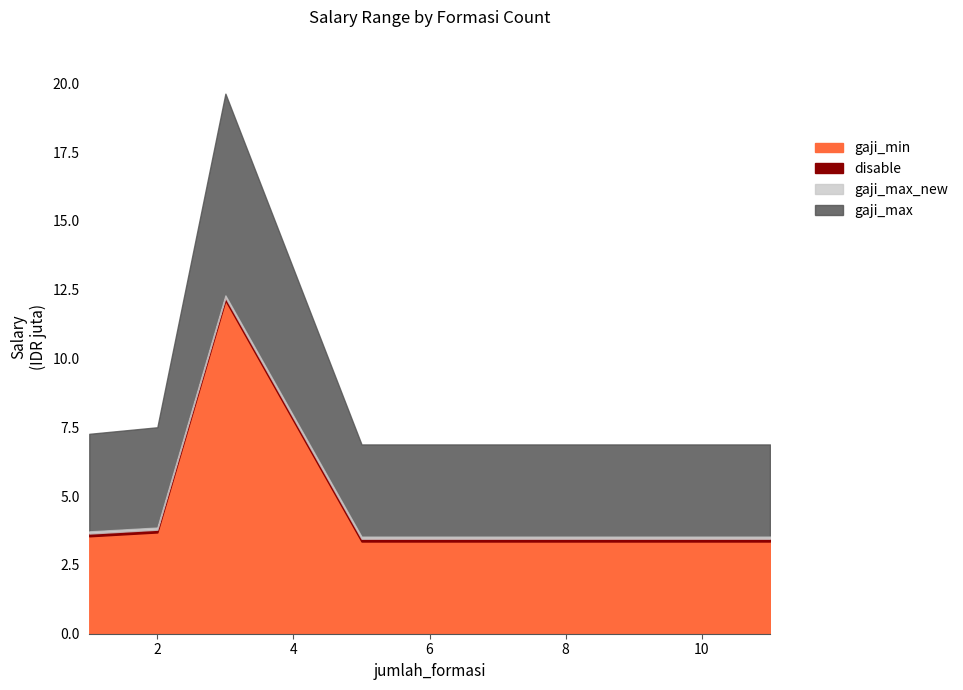

What is the maximum value for gaji_min?

12.1